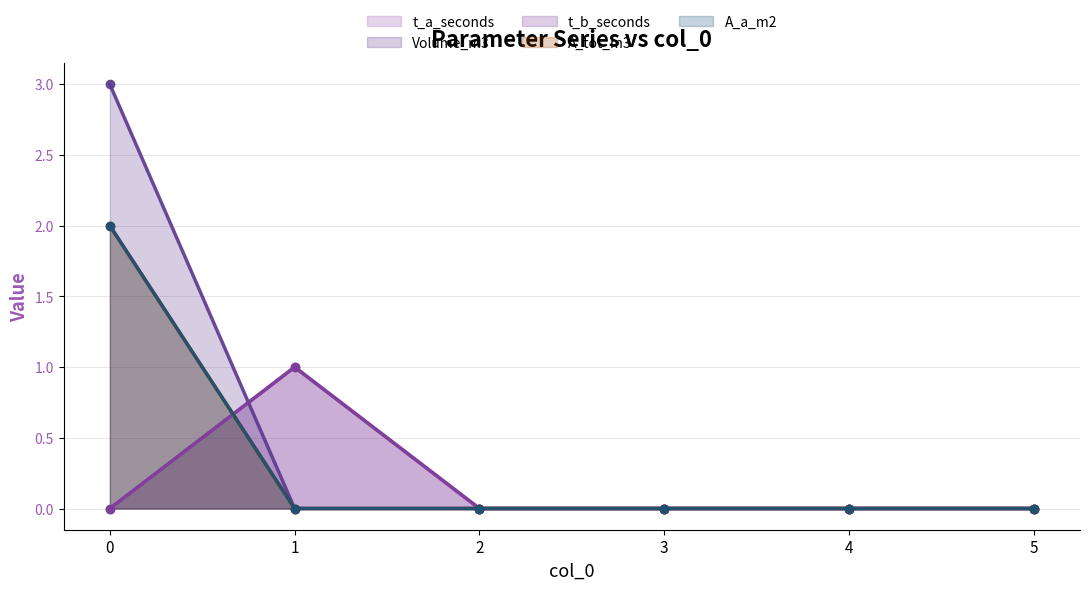

True or false: t_a_seconds has more than 2 points higher than both neighbors.

False